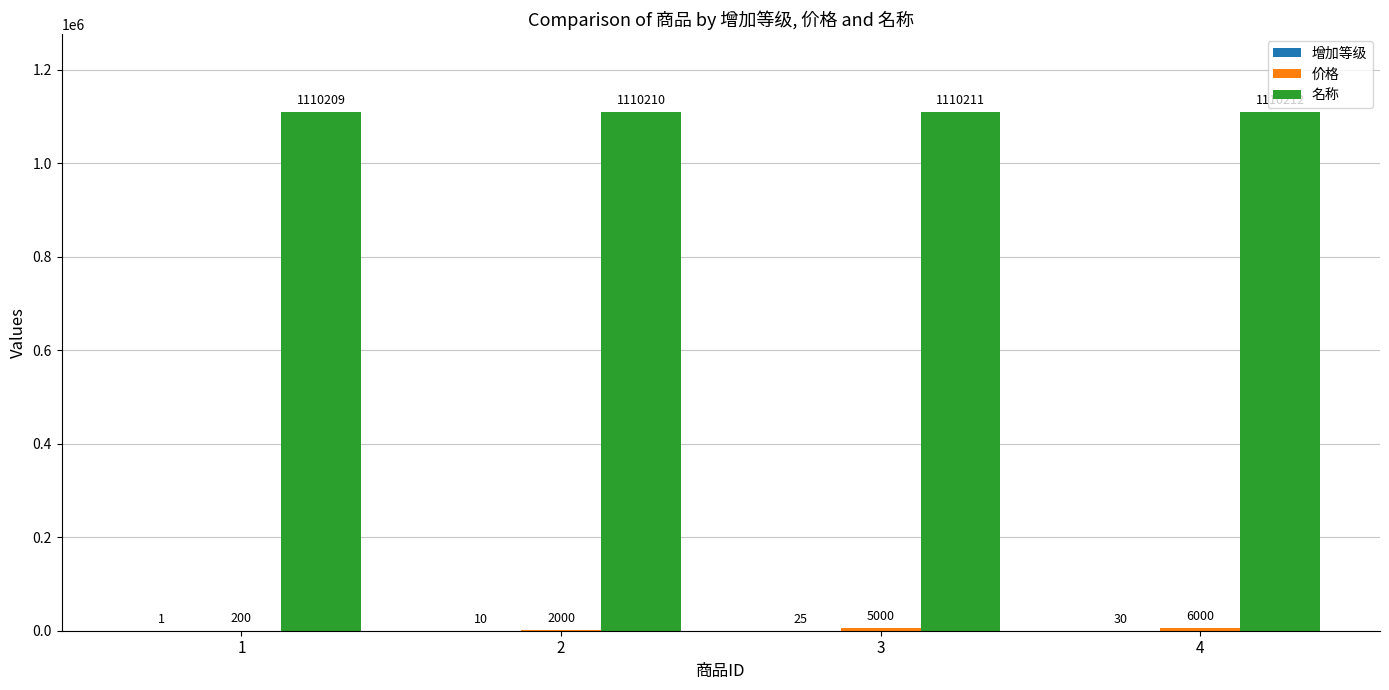

How many groups of bars are there?

4